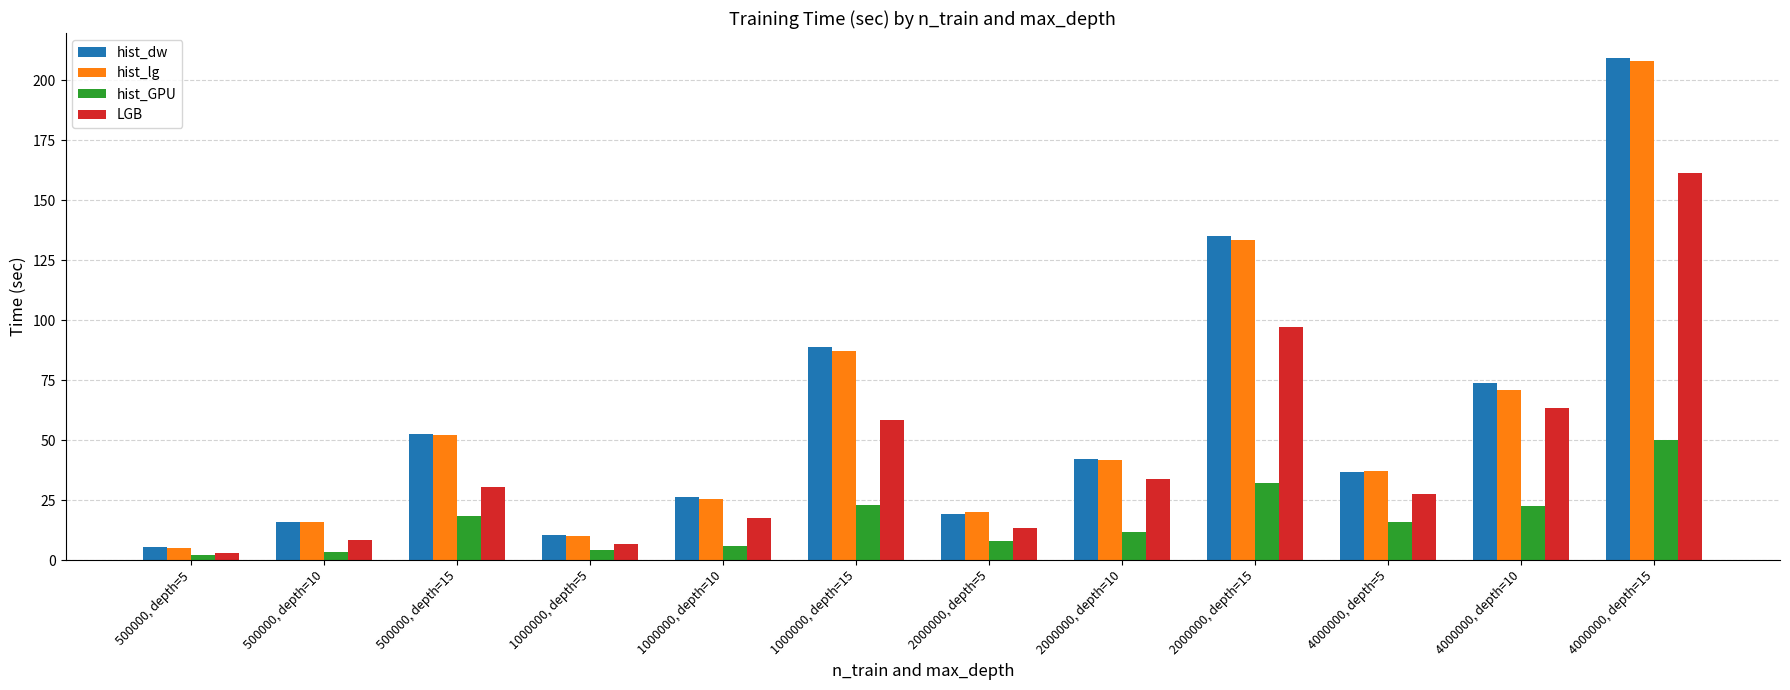

Count the number of categories in the chart.

12